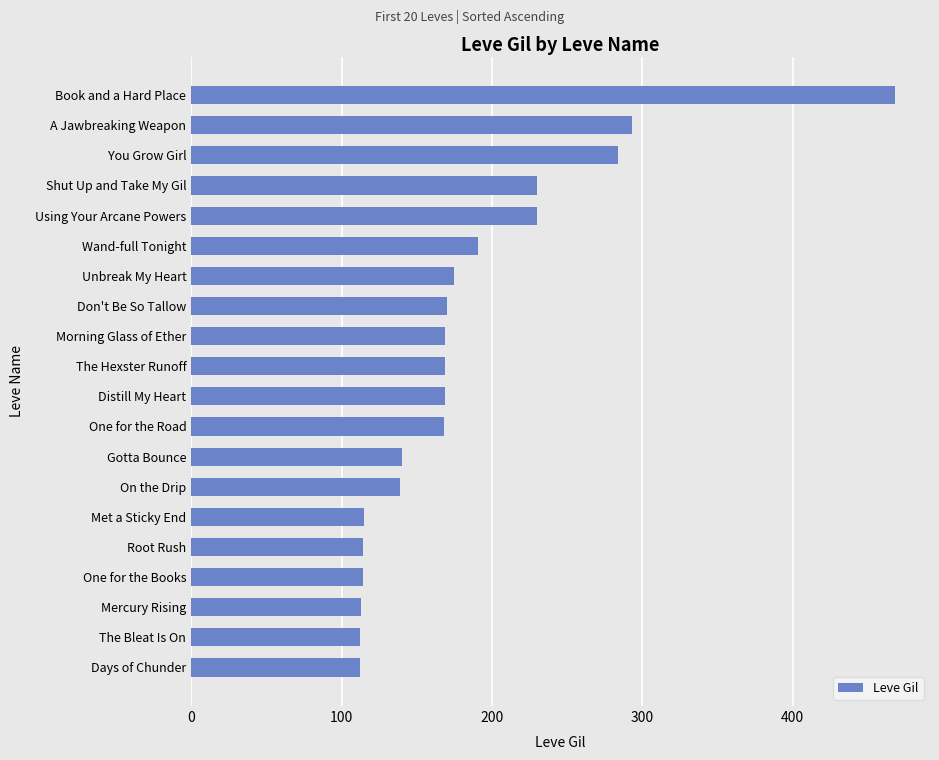

True or false: the data shows 284 at You Grow Girl.

True